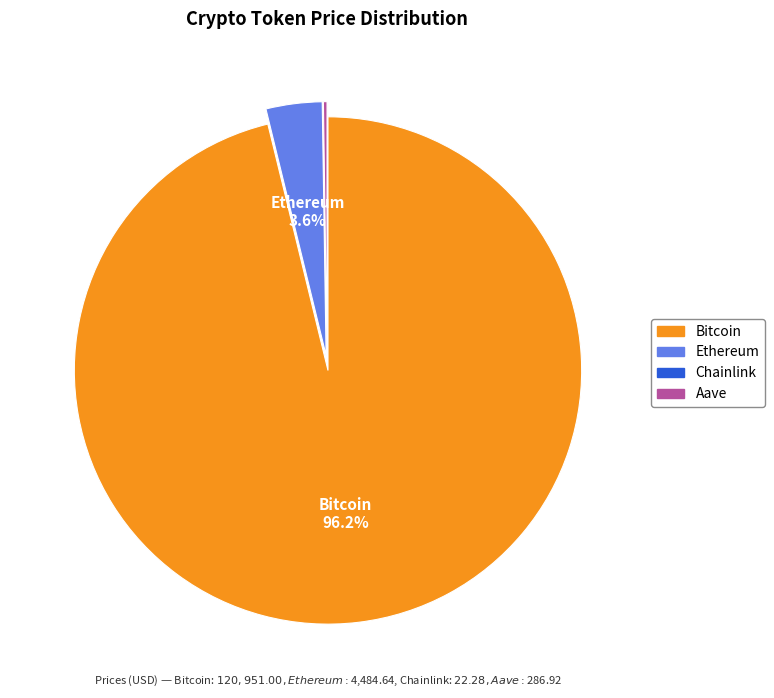

Does Bitcoin account for over 50% of the chart?

Yes